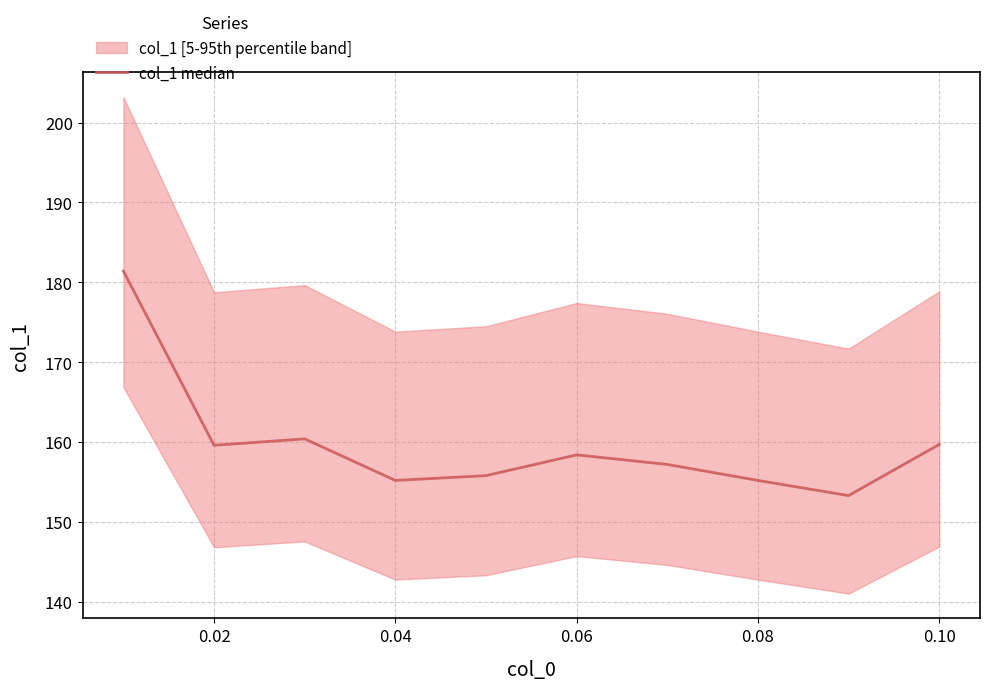

What is the difference between the maximum and minimum values?

28.1